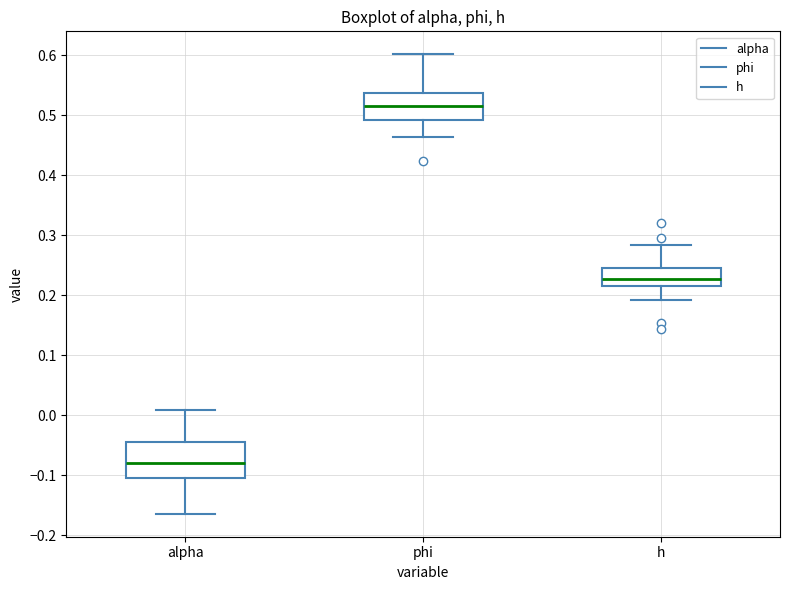

Where does the median line of the box for phi sit on the y-axis? The values are not printed on the chart, so give them approximately, as read against the axis.

0.52